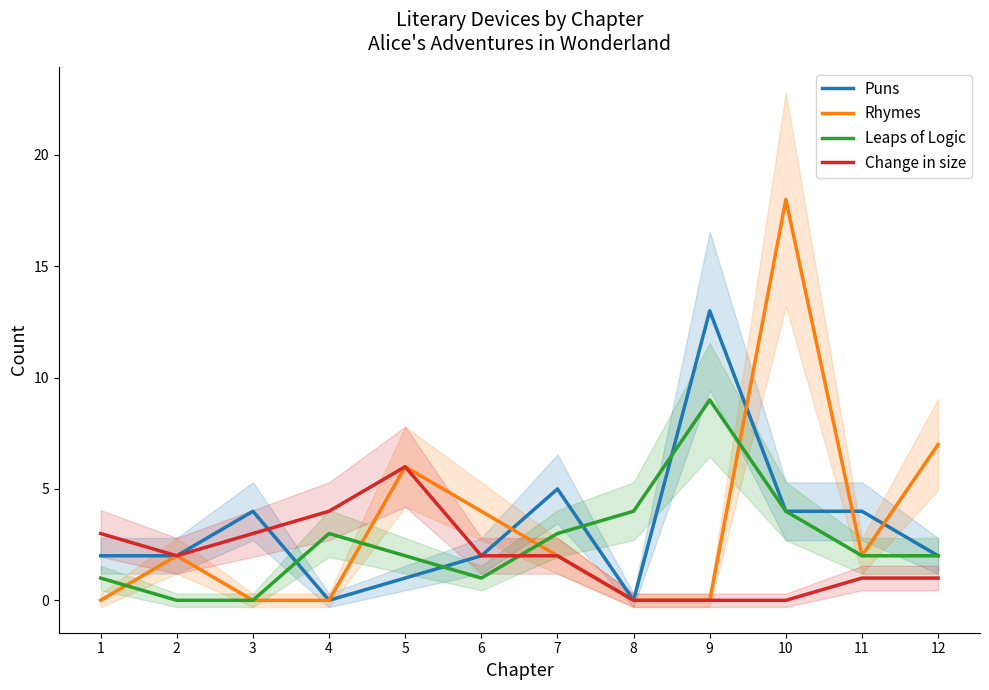

Reading left to right, what are all the values shown in this chart?

Puns: 2	2	4	0	1	2	5	0	13	4	4	2
Rhymes: 0	2	0	0	6	4	2	0	0	18	2	7
Leaps of Logic: 1	0	0	3	2	1	3	4	9	4	2	2
Change in size: 3	2	3	4	6	2	2	0	0	0	1	1